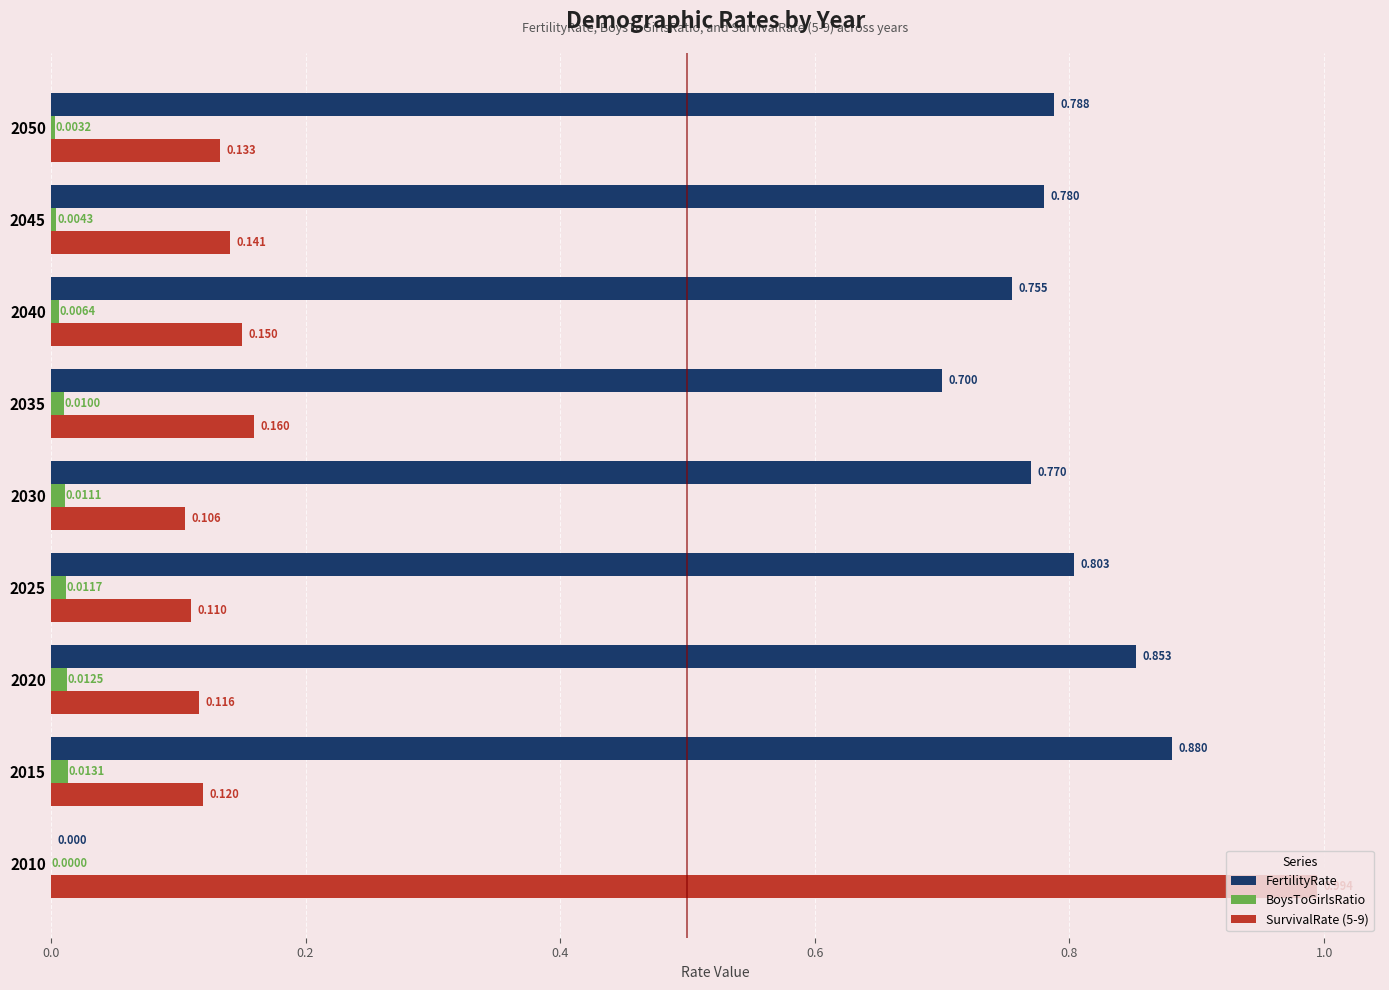

Which series has the largest total across all categories?

FertilityRate